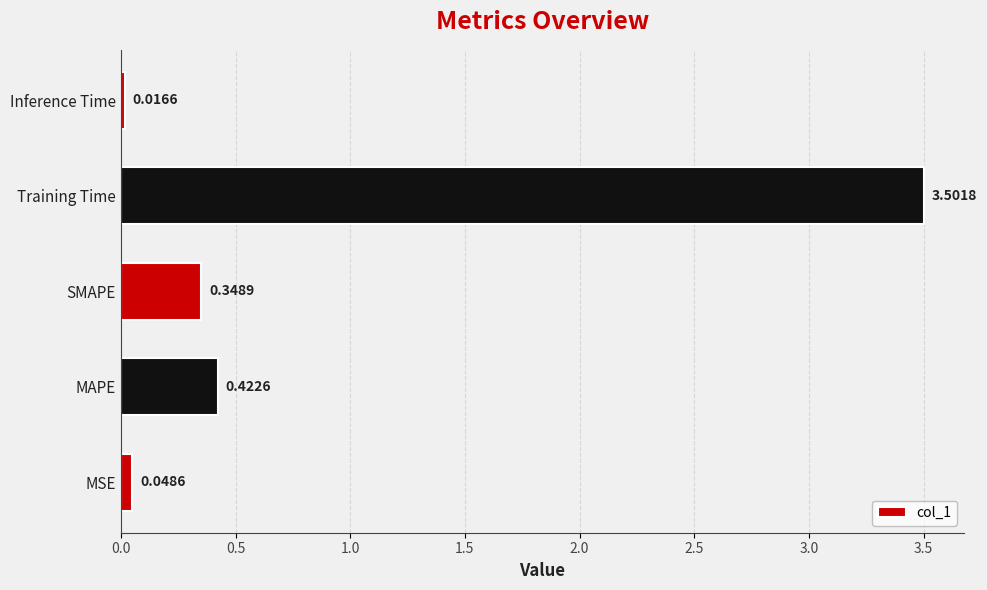

Rank the categories by value from highest to lowest.

Training Time, MAPE, SMAPE, MSE, Inference Time